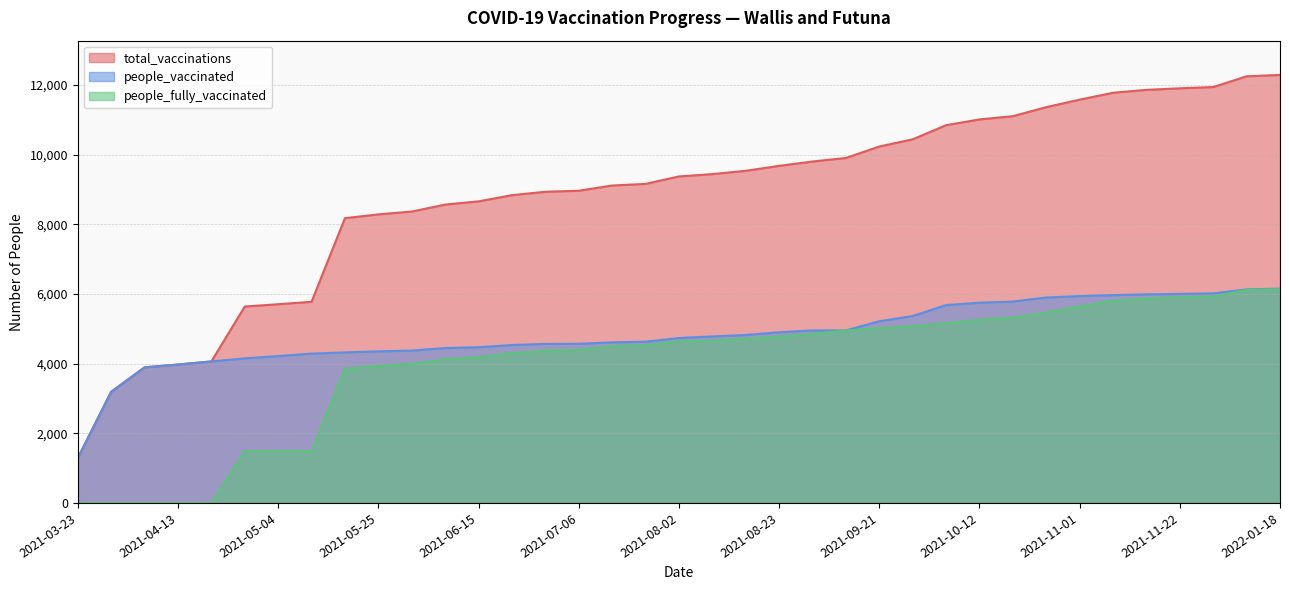

What is the label of the 24th point from the right?

2021-06-21